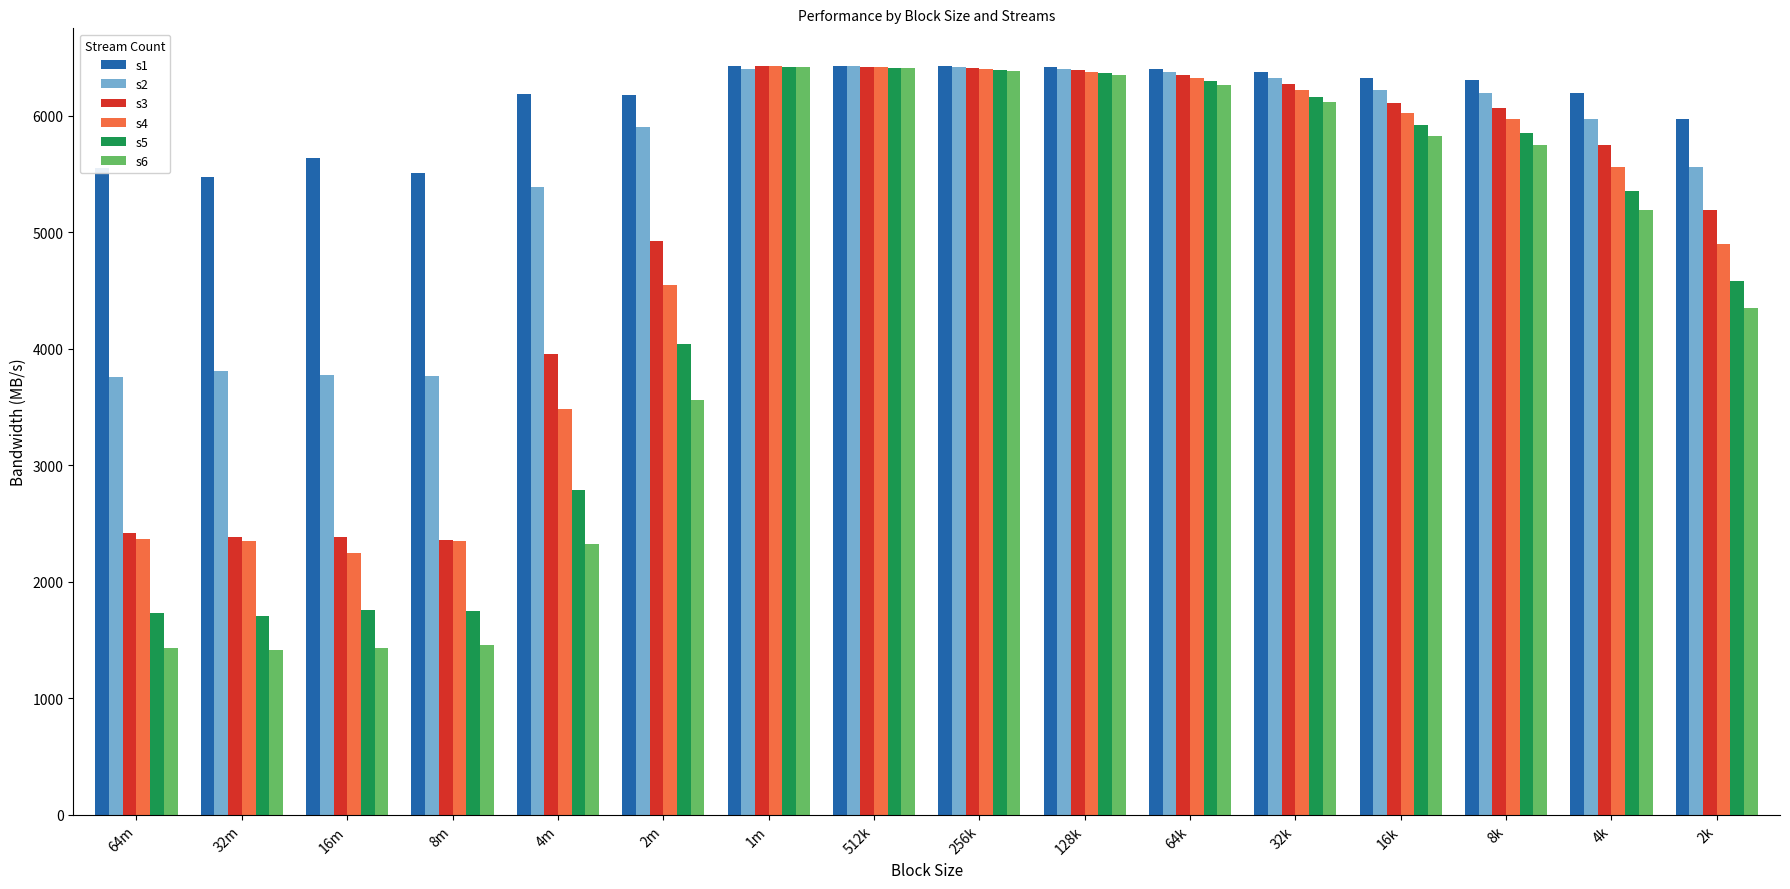

Which series has the largest total across all categories?

s1